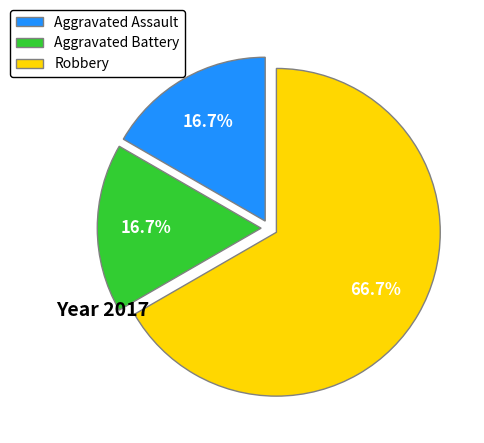

Which category has the biggest portion of the pie?

Robbery